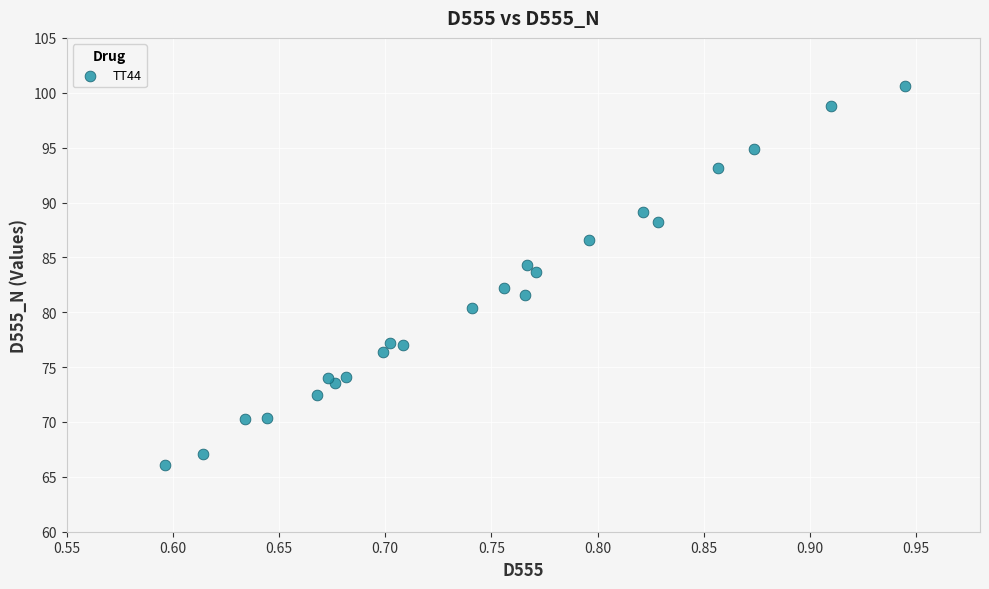

What is the range of X values (max minus min)?

0.3